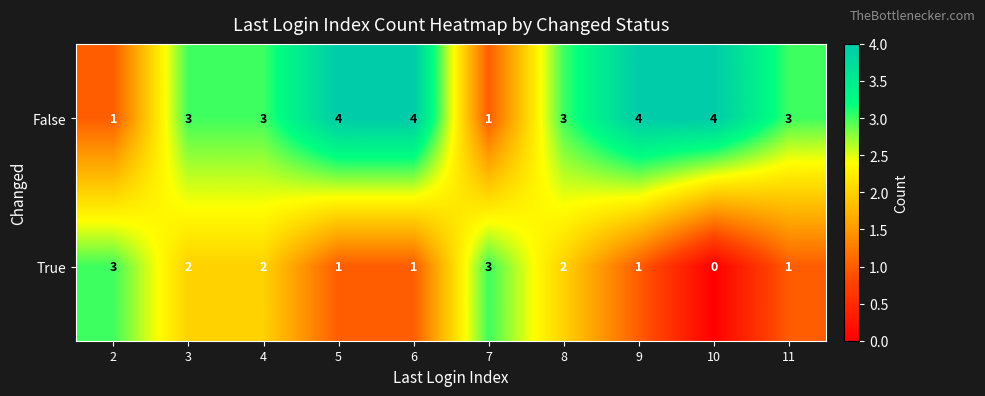

How many data points does each series have?

10